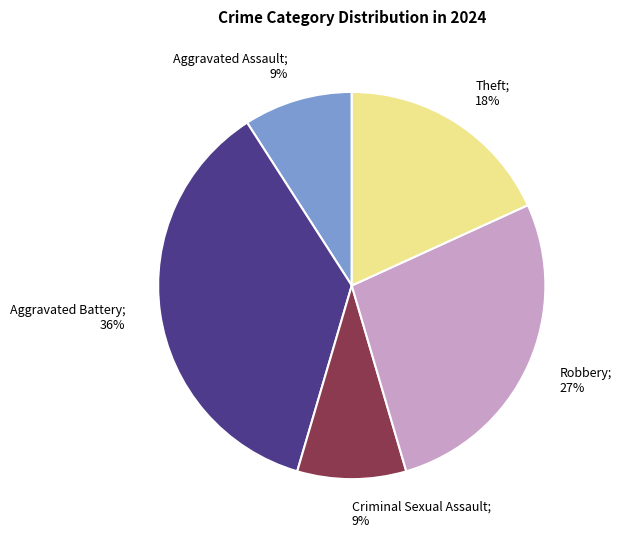

What is the largest slice in the pie chart?

Aggravated Battery